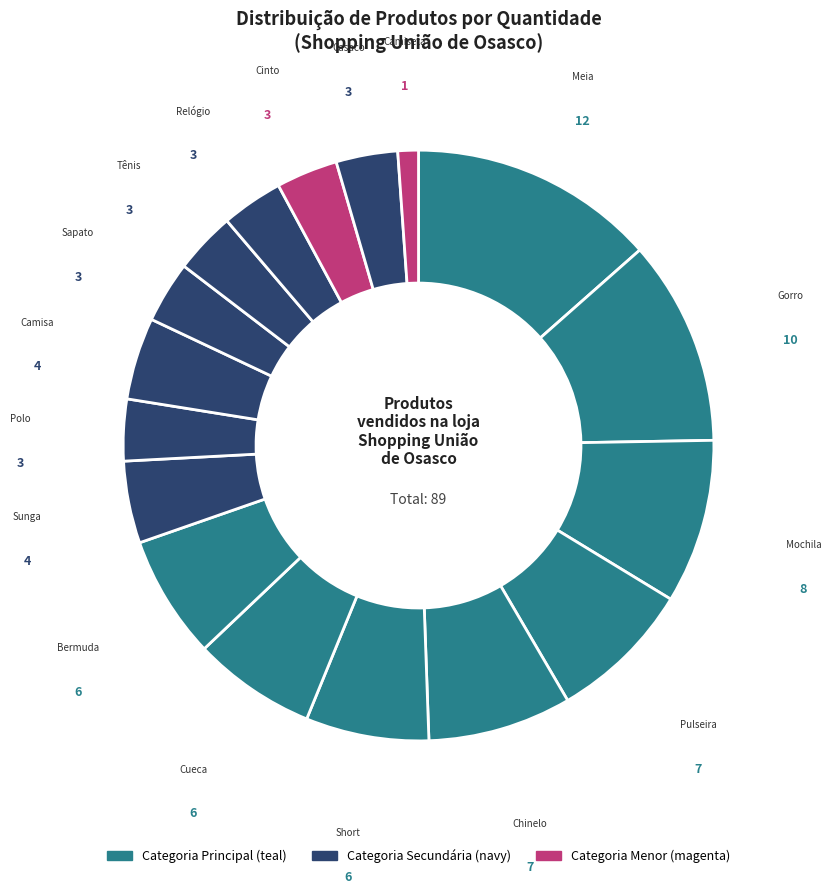

How many segments does this pie chart have?

17